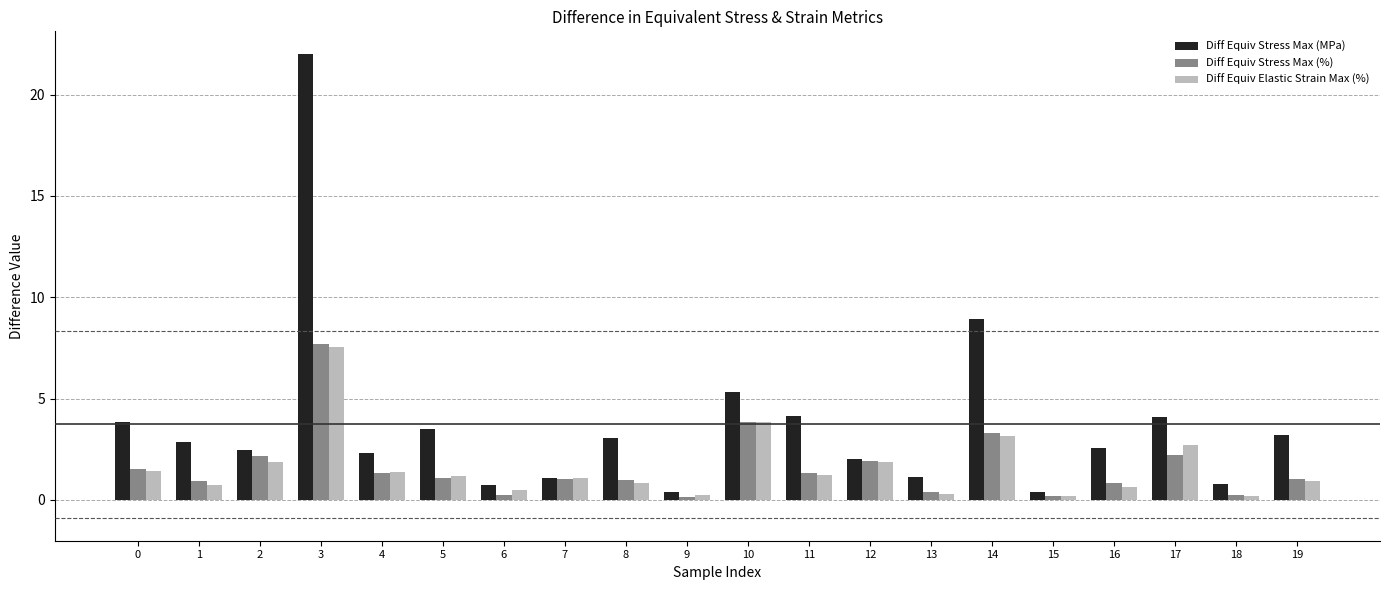

At which label is Diff Equiv Stress Max (MPa) closest to 11?

14